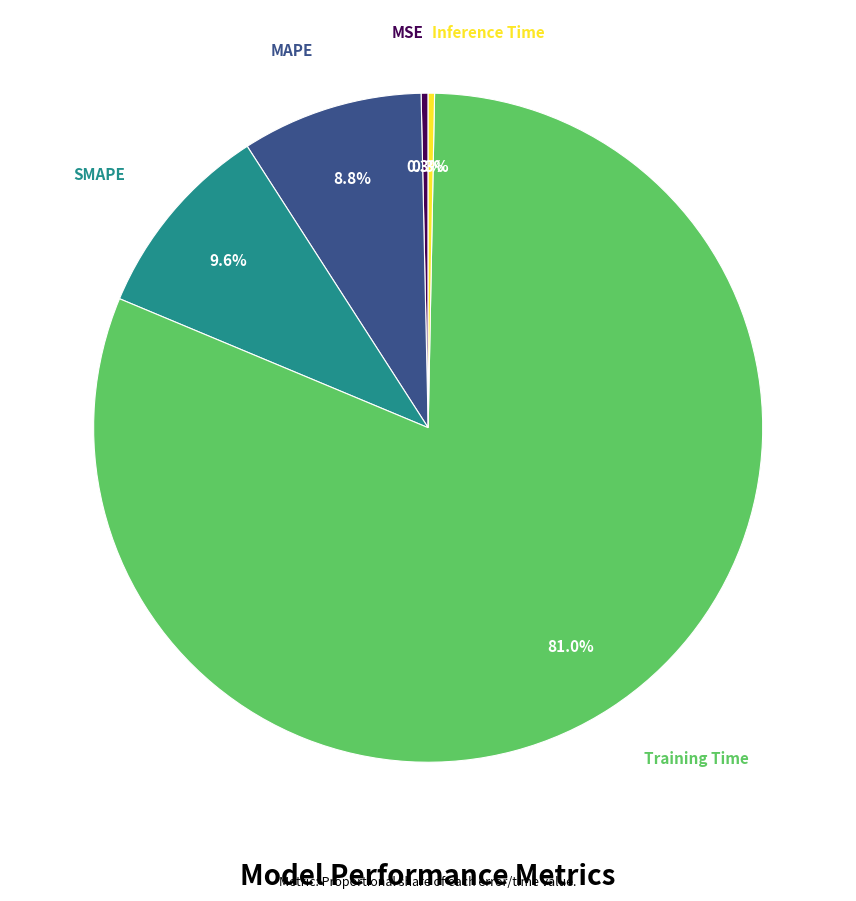

What portion of the pie excludes Training Time?

19.0%